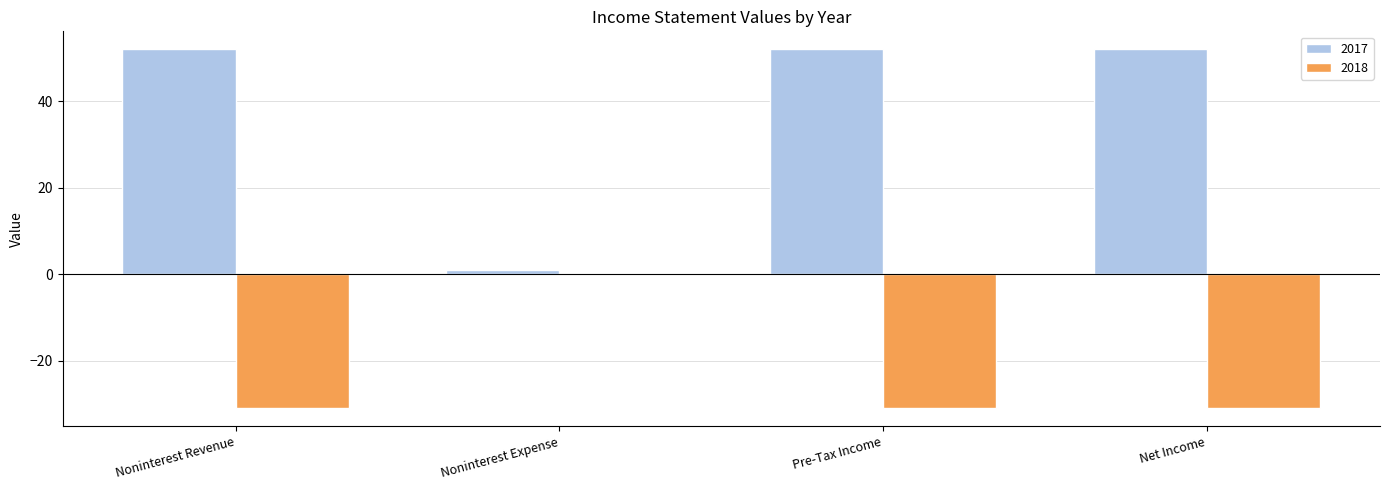

Which series has the largest total across all categories?

2017